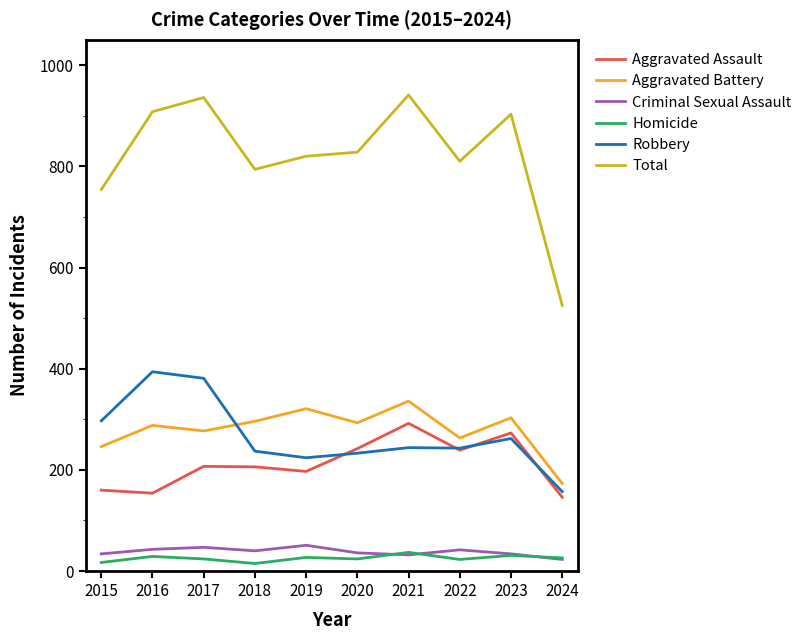

At which category does Total reach its first local peak?

2017